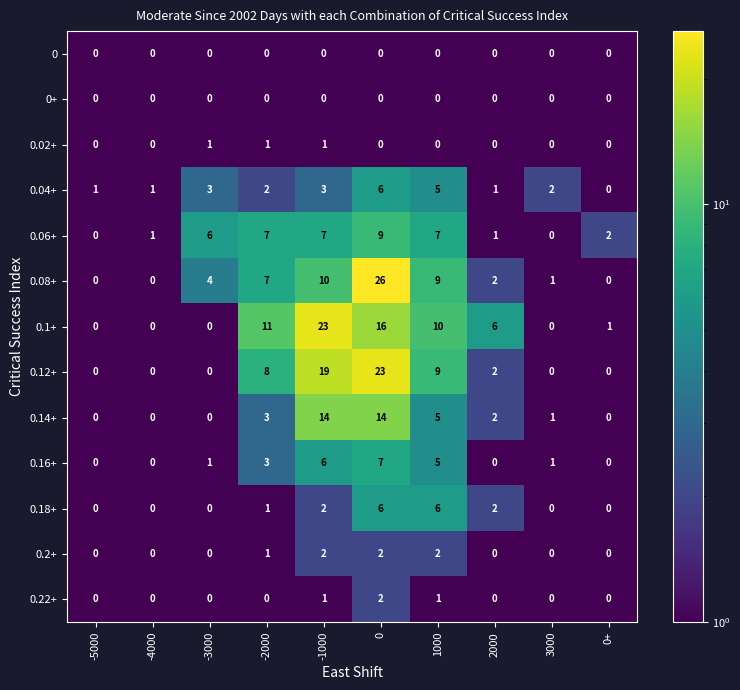

True or false: 0.04+ has a value of 2 at 3000.

True